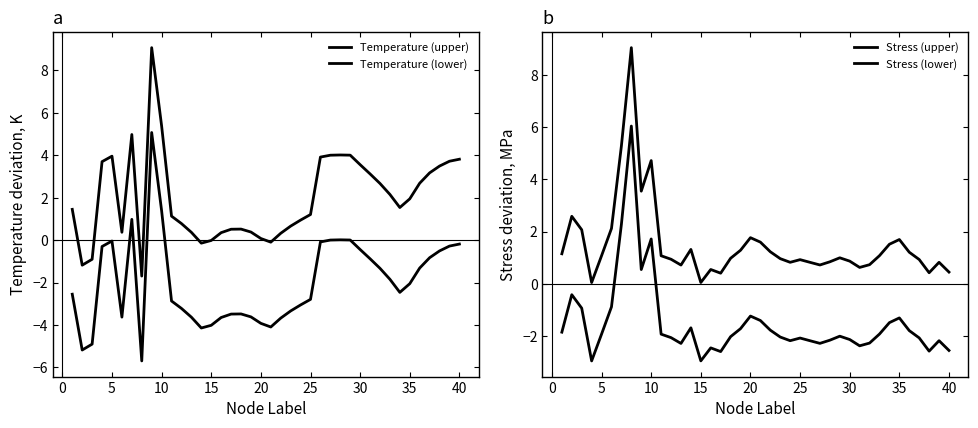

True or false: Stress (upper) and Stress (lower) intersect in this chart.

False